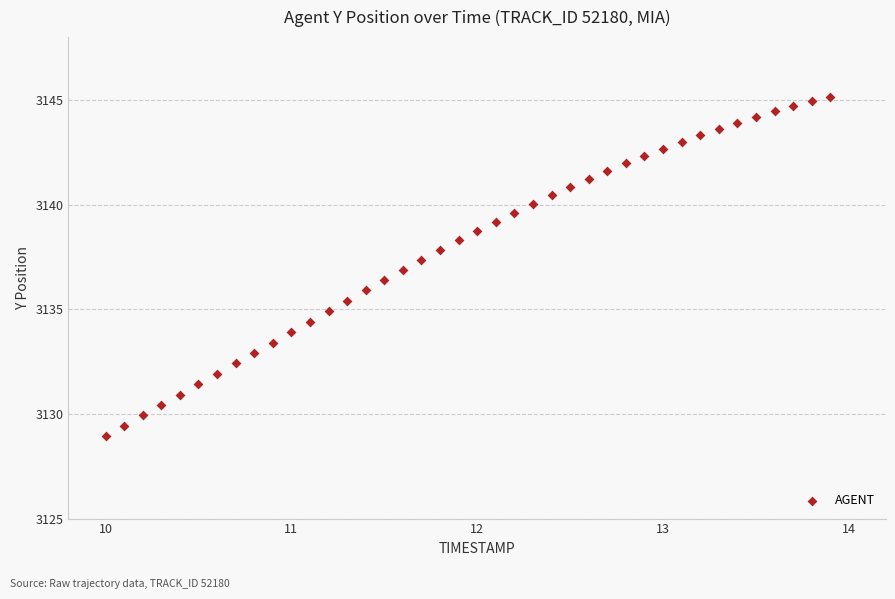

What is the range of Y values (max minus min)?

16.2